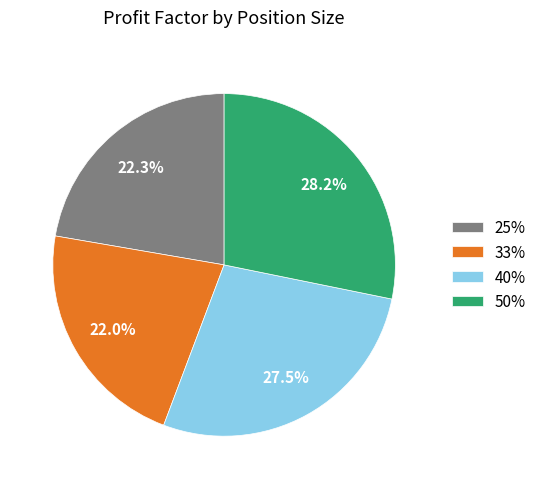

How many segments does this pie chart have?

4